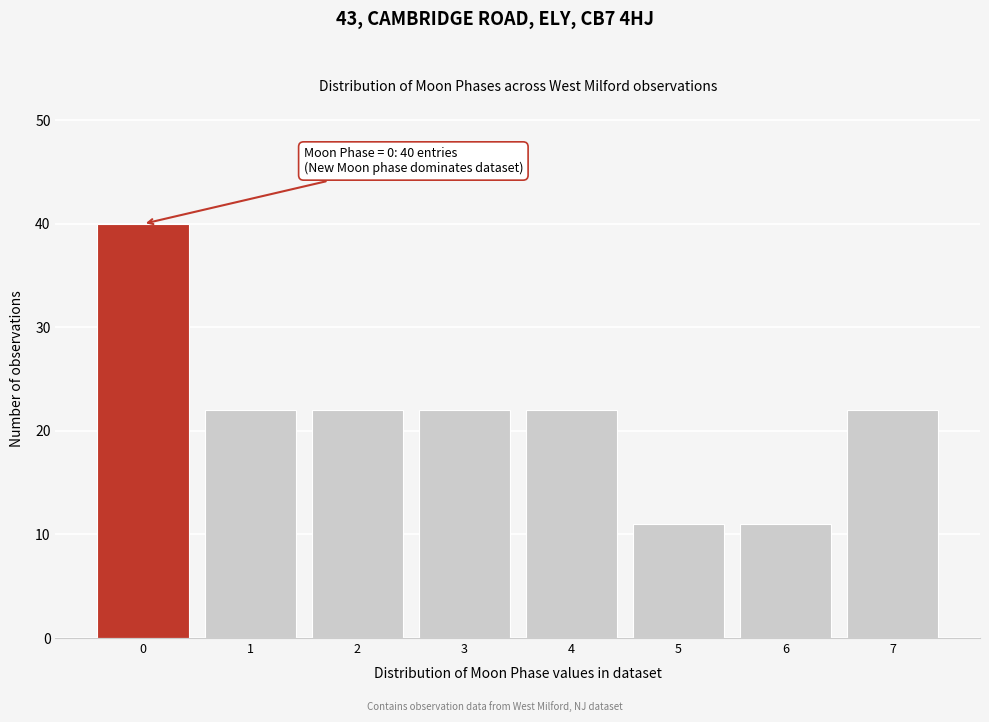

Which range on the x-axis has the tallest bar?

-0.5 to 0.5